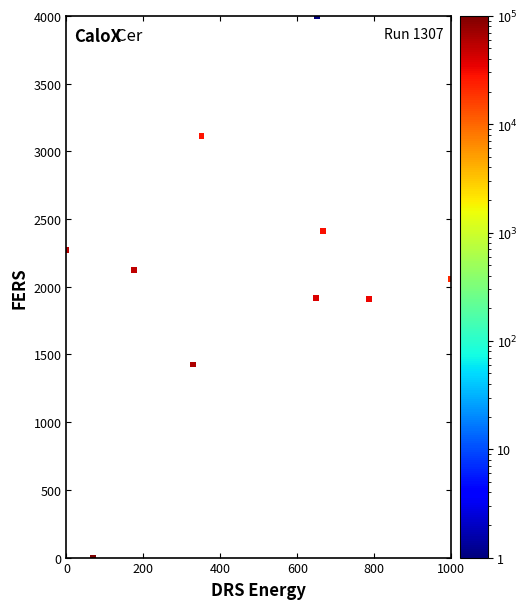

What is the average X value?

467.8